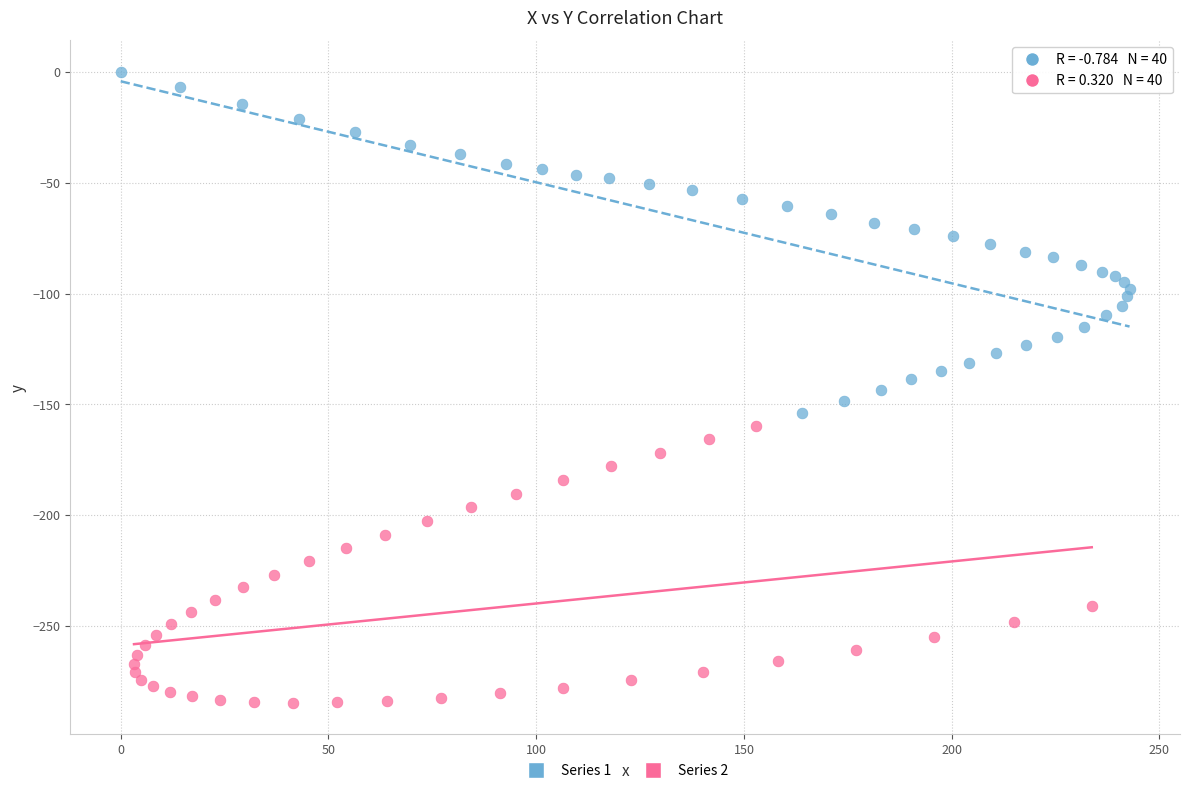

Which series reaches the maximum Y coordinate?

Series 1